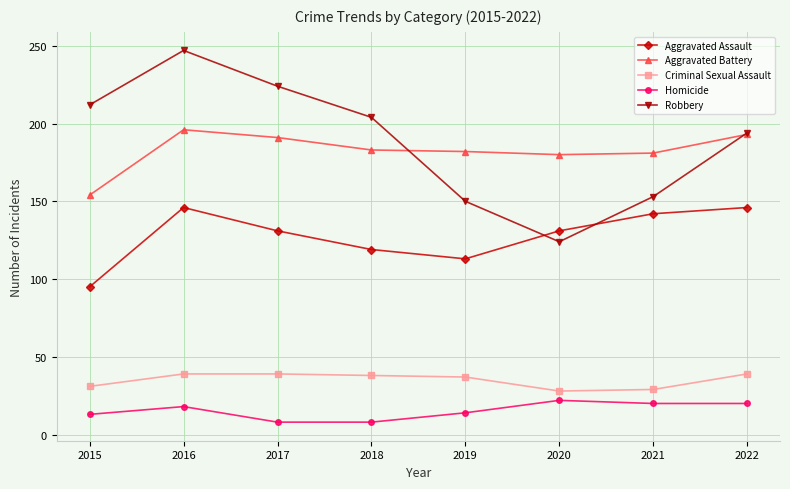

At which category does Robbery reach its first local peak?

2016